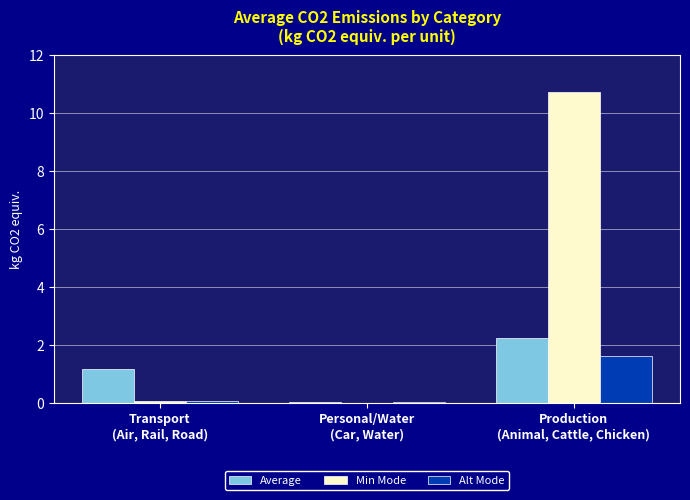

Is it true that Average equals 2.2 at Production
(Animal, Cattle, Chicken)?

True